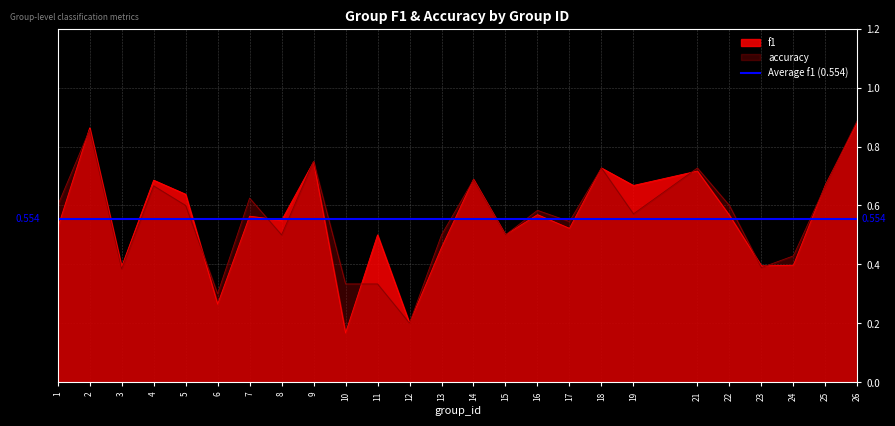

Which label corresponds to the smallest value in the chart?

10